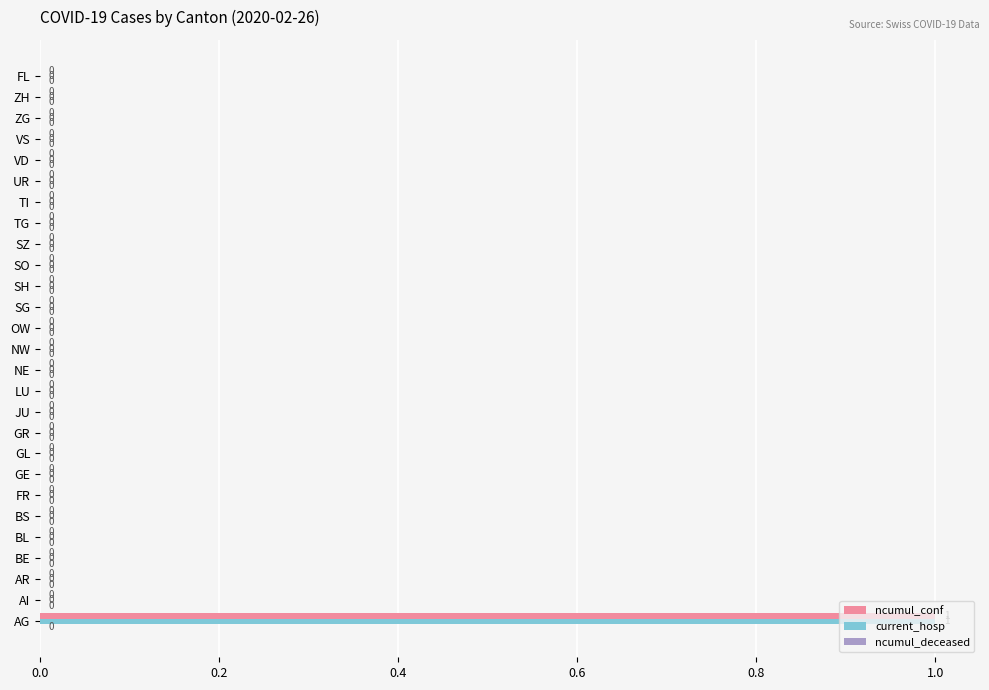

Is it true that current_hosp equals 0 at TI?

True